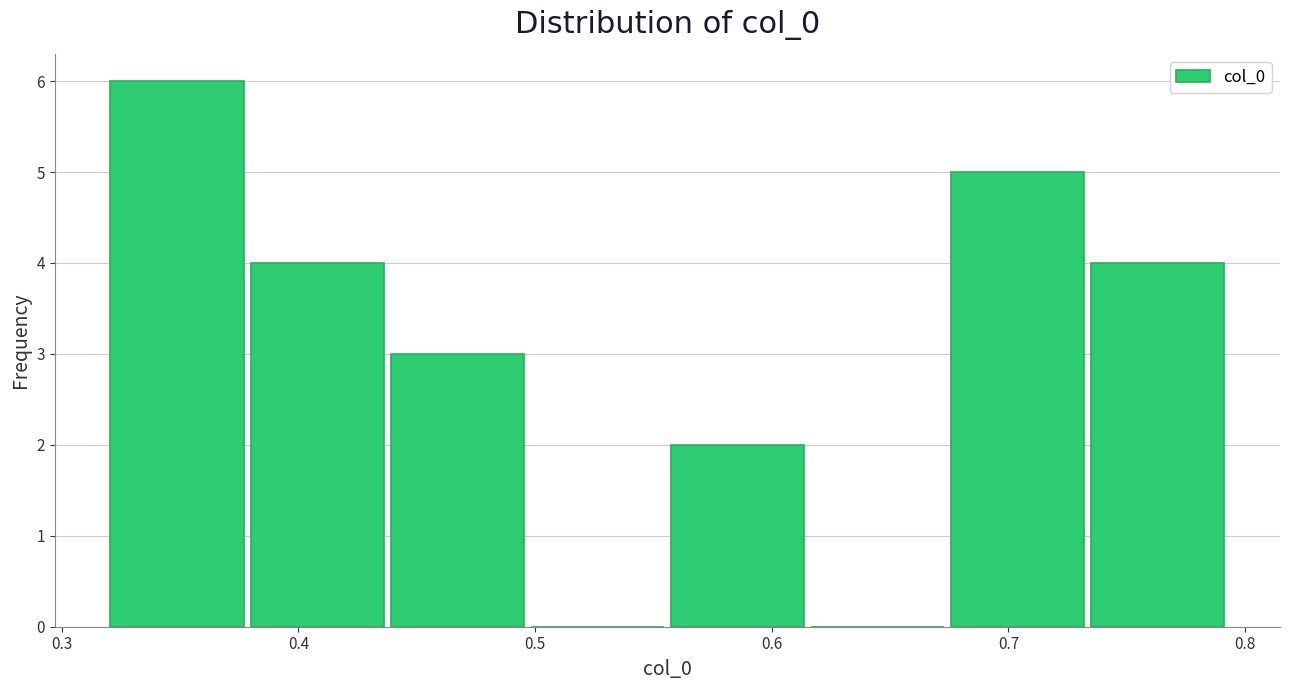

Which range on the x-axis has the tallest bar?

0.32 to 0.38